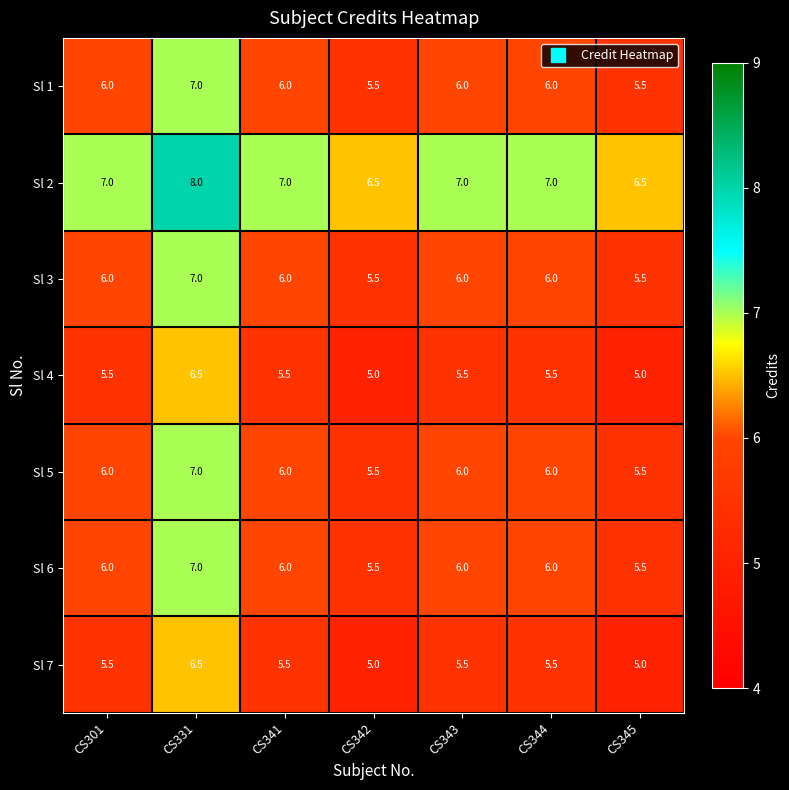

Count the number of data series in this chart.

7